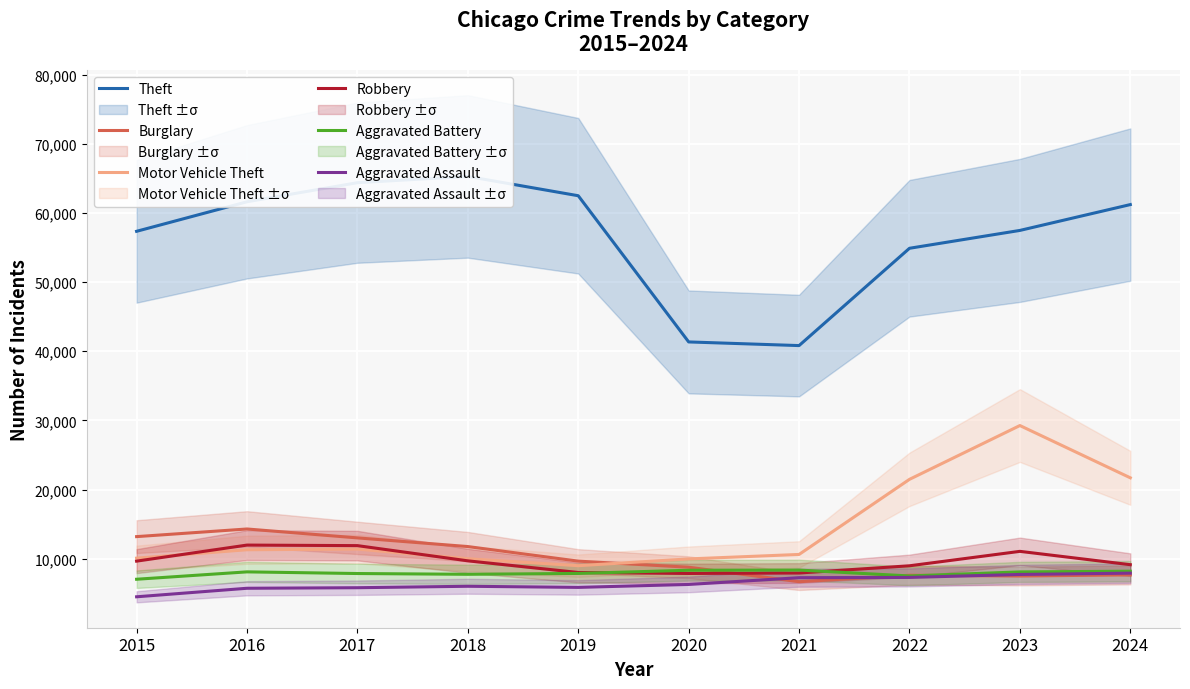

What is the difference between the maximum and minimum values in the Motor Vehicle Theft series?

20275